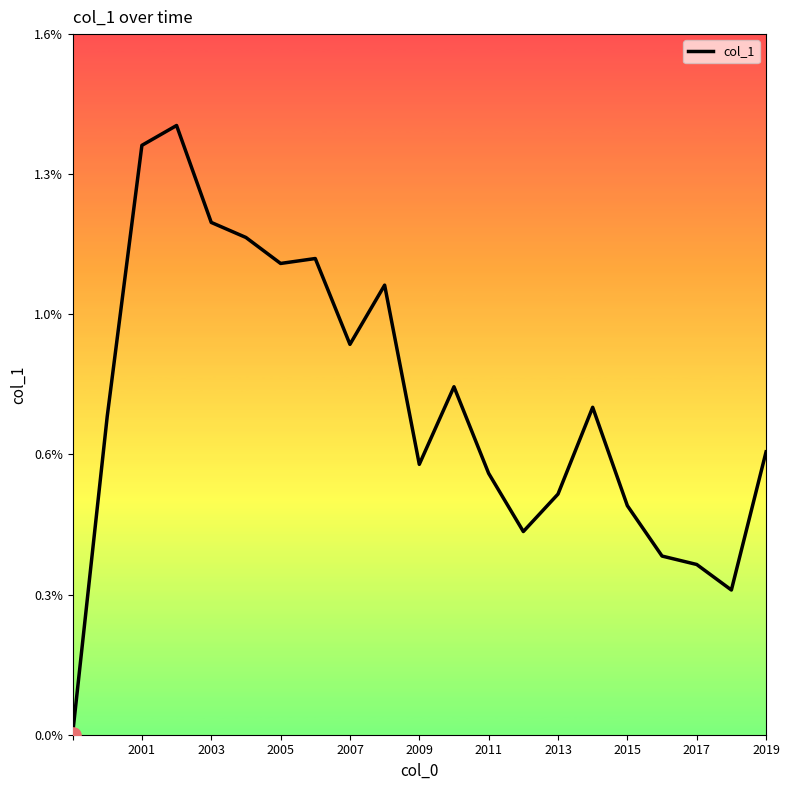

Is this an area chart (filled region under the line)?

No